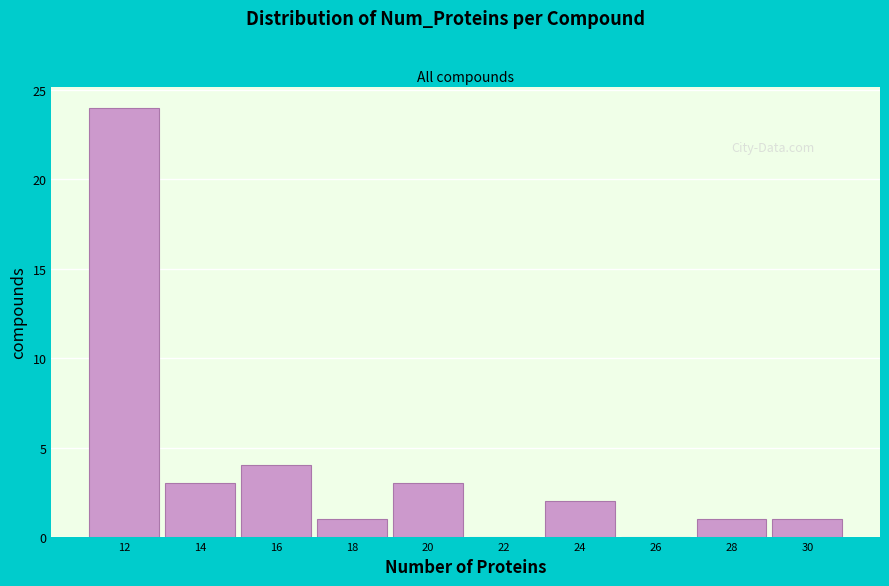

Reading left to right, transcribe all the data shown in this chart.

12=24	14=3	16=4	18=1	20=3	22=0	24=2	26=0	28=1	30=1